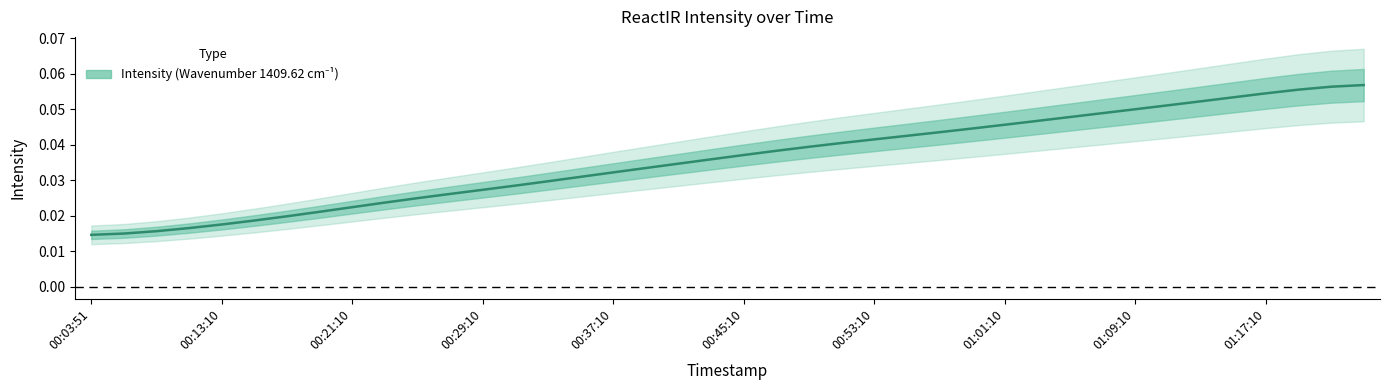

Count the number of categories in the chart.

40